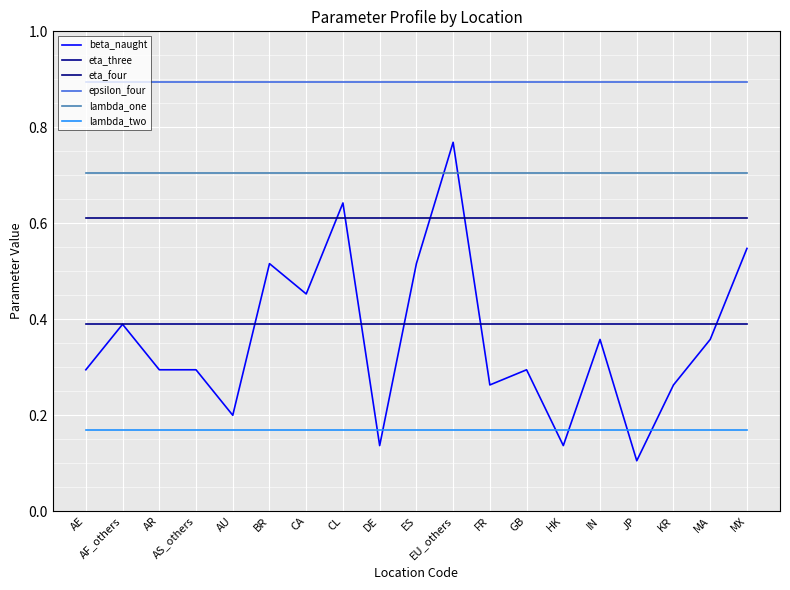

At which label is epsilon_four closest to 0?

AE